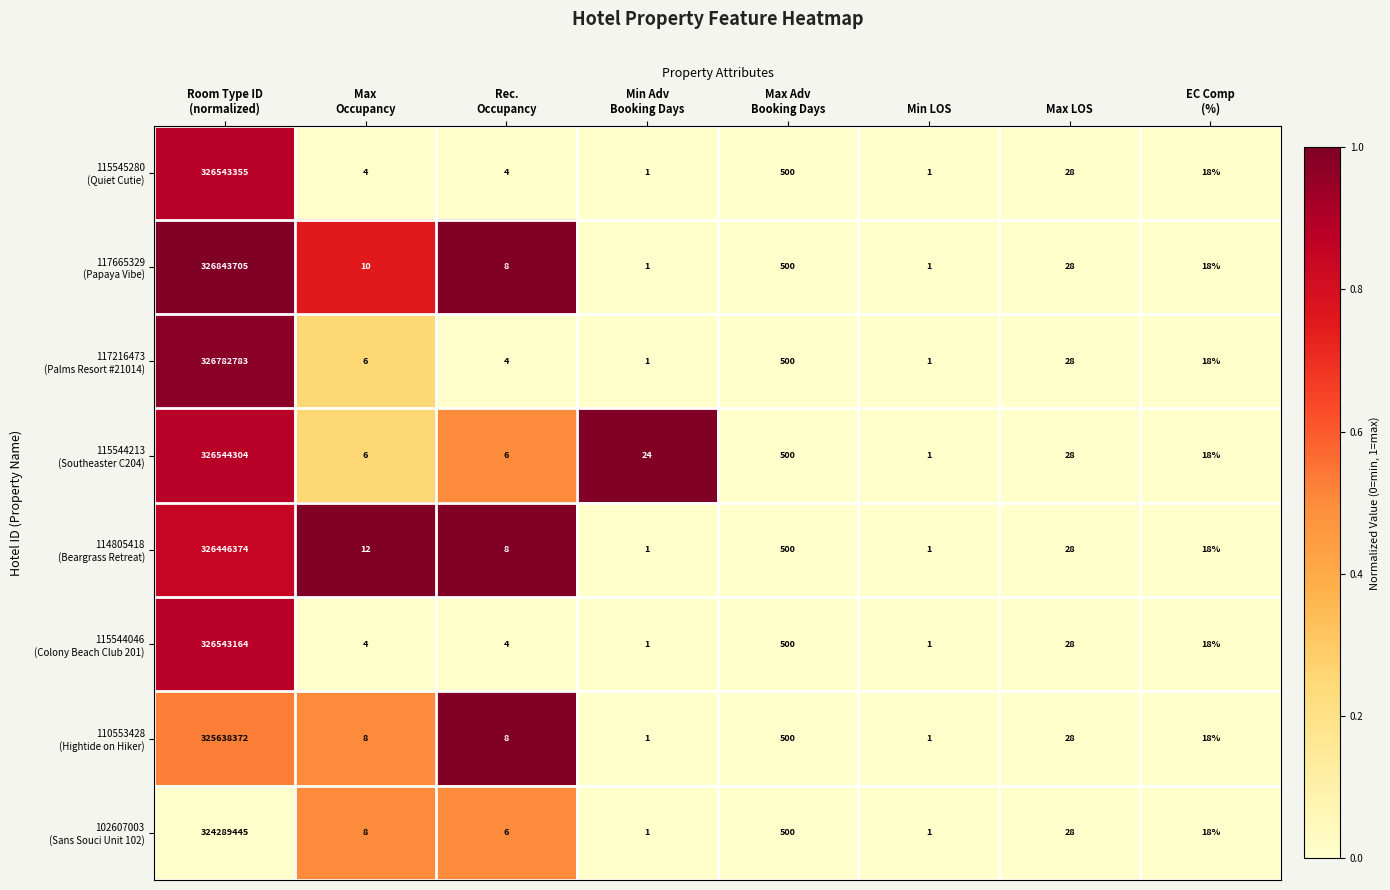

What is the maximum value shown in the chart?

326843705